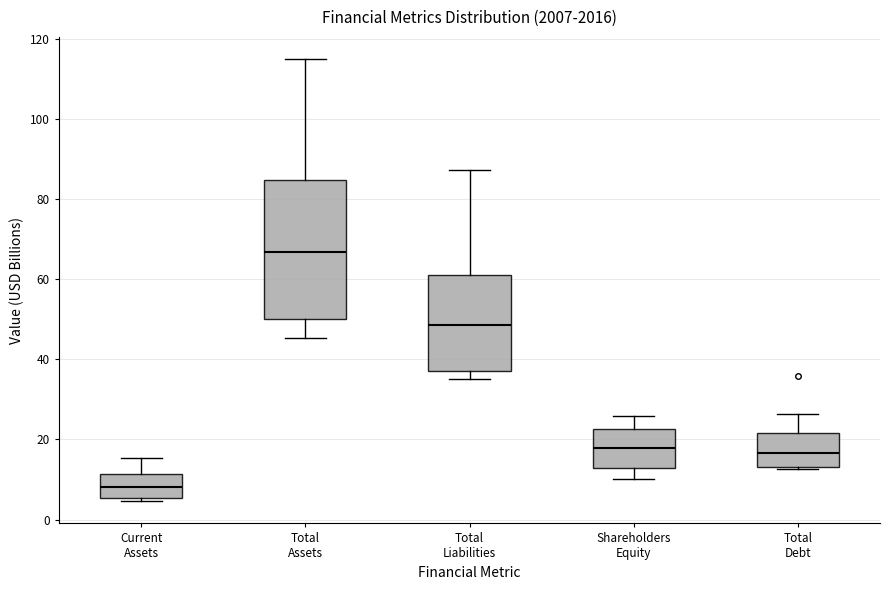

Where does the median line of the box for Total Liabilities sit on the y-axis? The values are not printed on the chart, so give them approximately, as read against the axis.

48